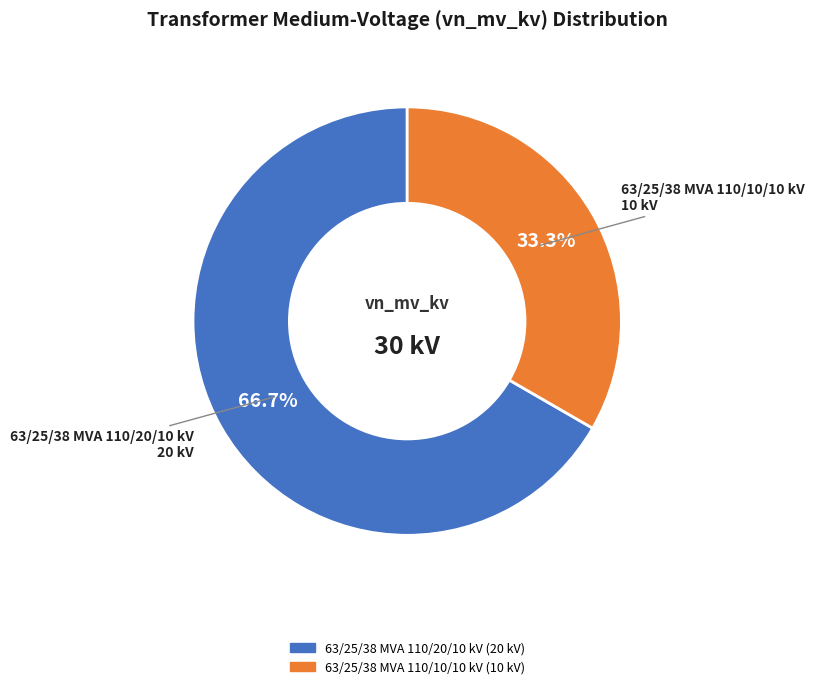

Is 63/25/38 MVA 110/10/10 kV the majority of the pie?

No